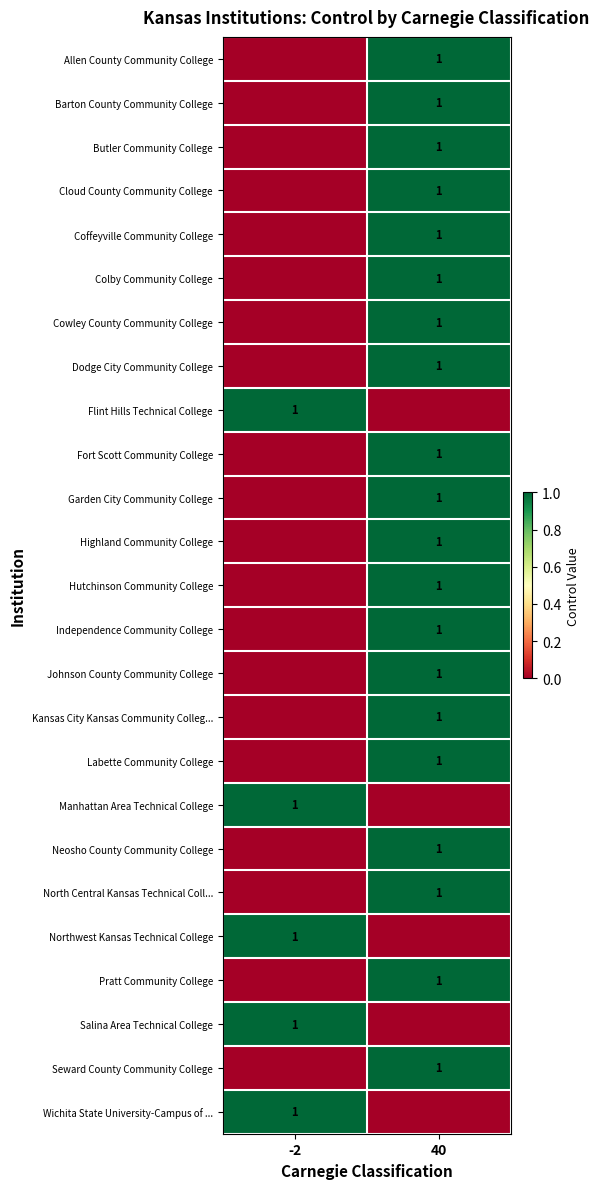

At which category does the chart reach its peak across all series?

40